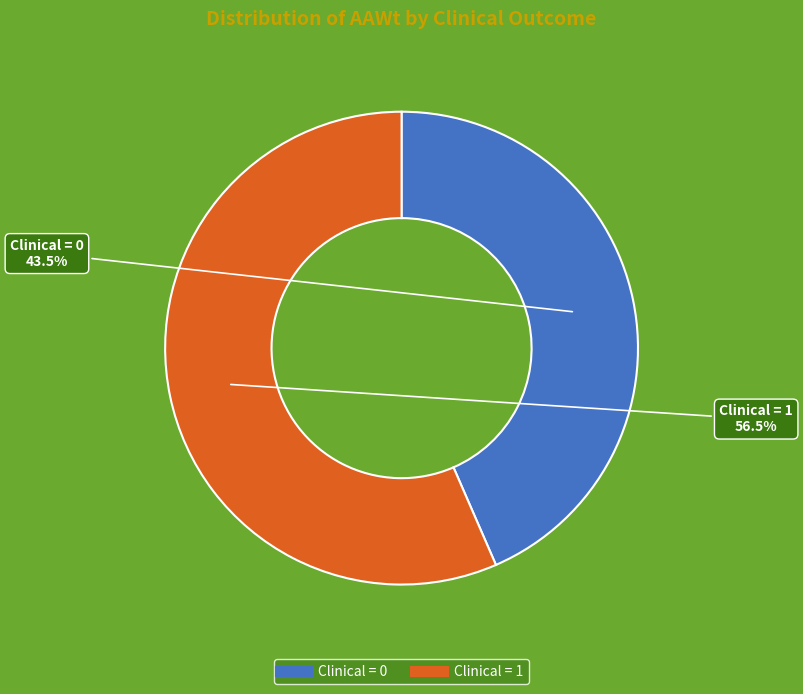

Is there a majority slice in this chart?

Yes